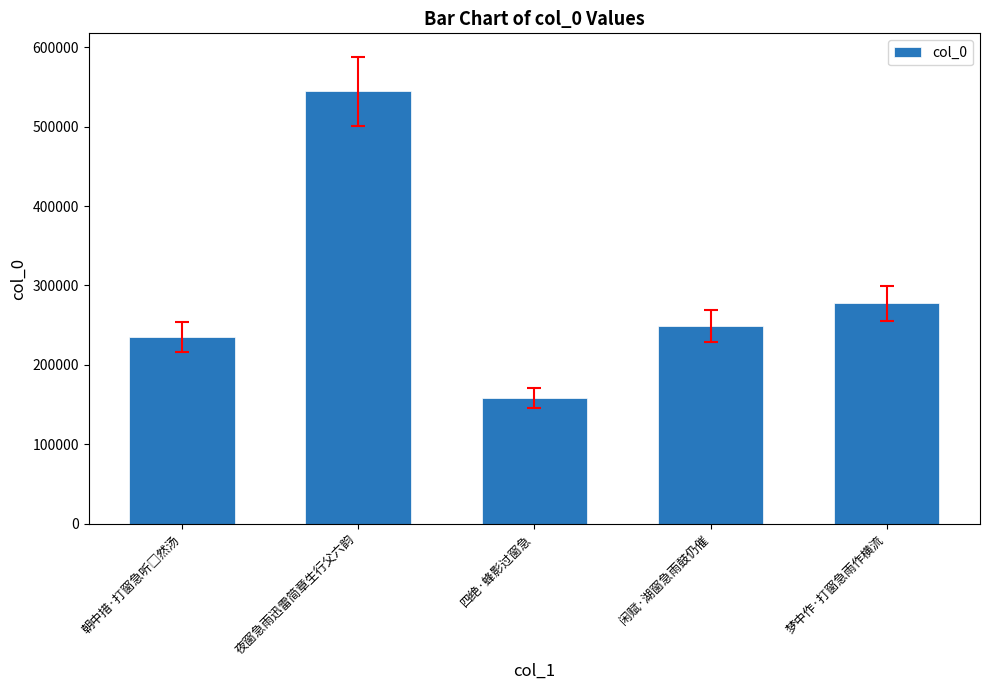

Where is the data nearest to the value 351272?

梦中作·打窗急雨作横流